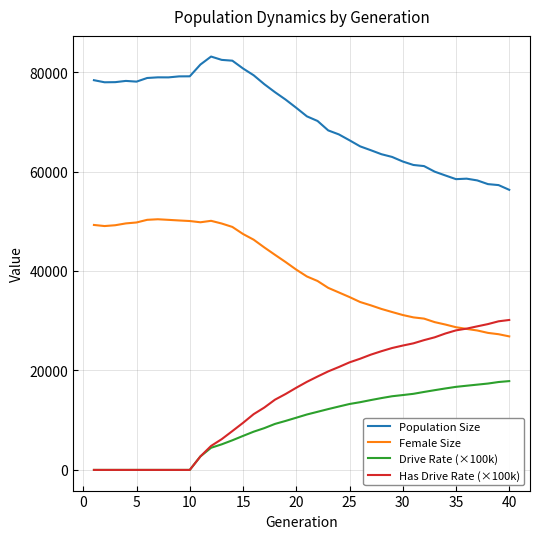

What is the greatest value displayed?

83114.0